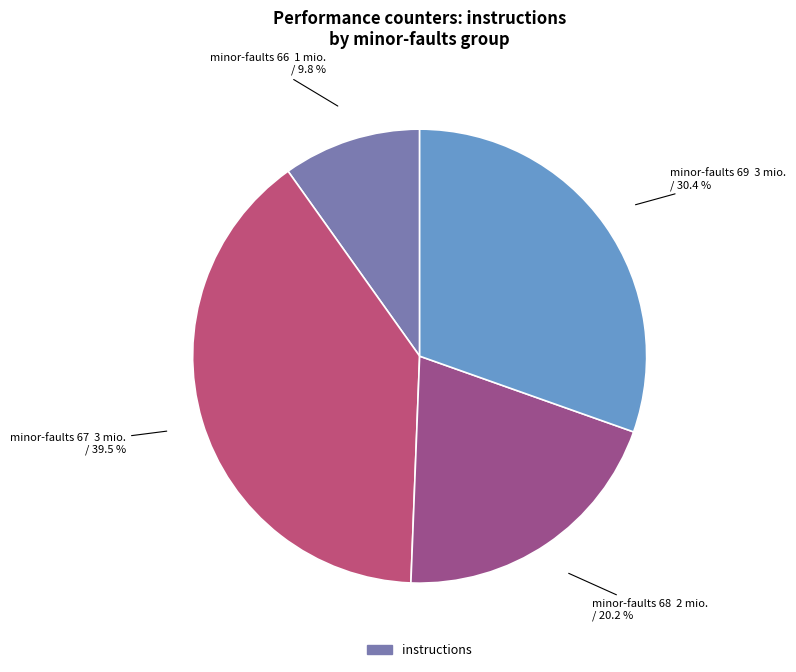

How many segments does this pie chart have?

4